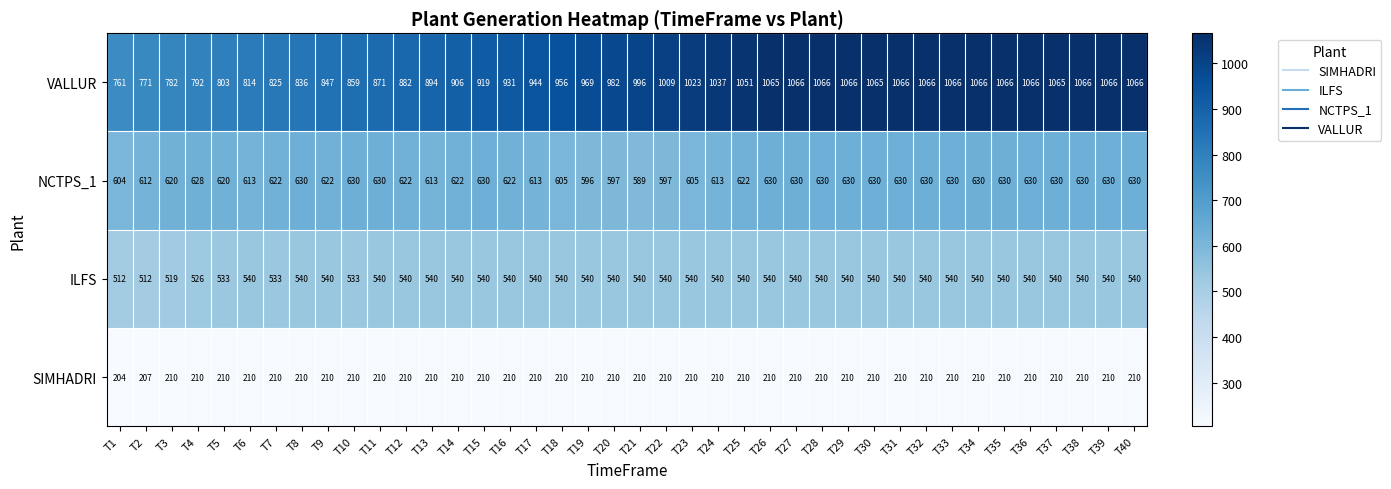

At how many categories does at least one series exceed 469?

40